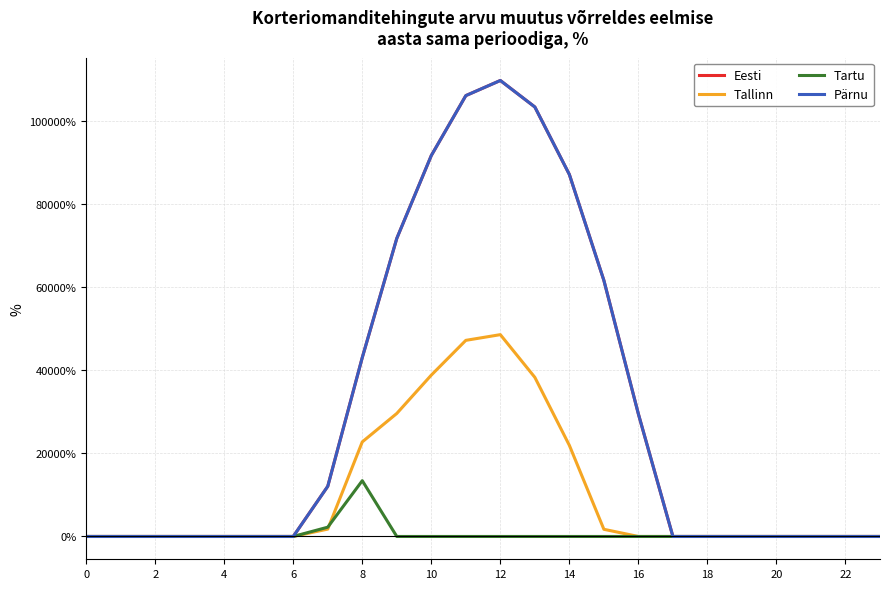

Does the chart have visible grid lines?

Yes